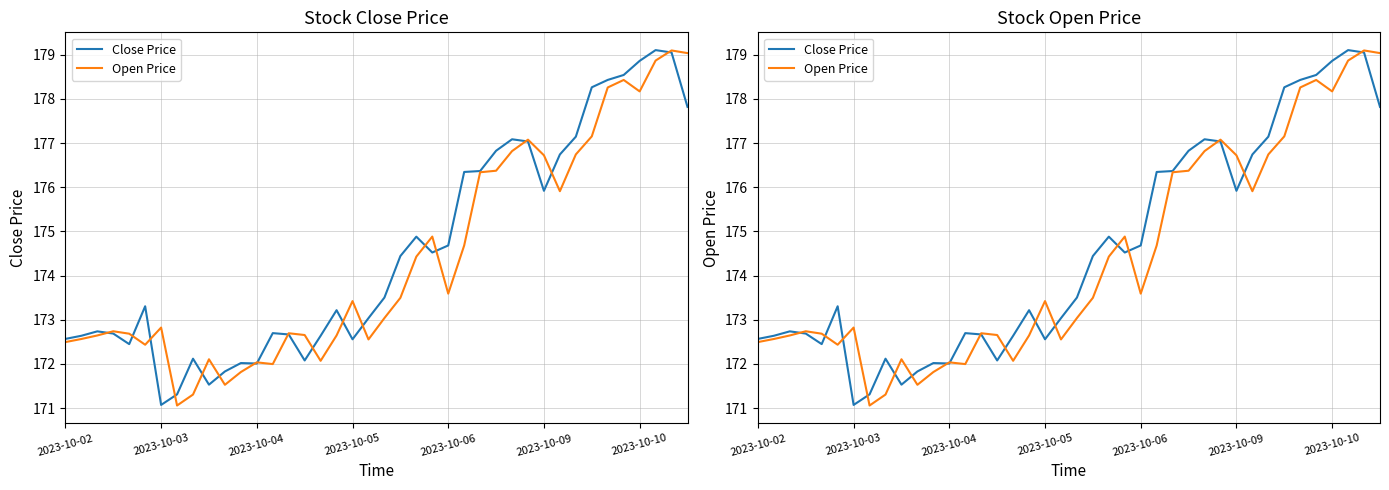

What position from the left is 27?

28